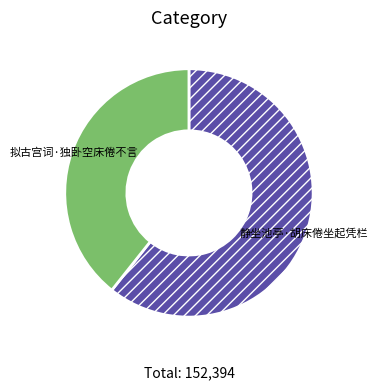

Is it true that 静坐池亭·胡床倦坐起凭栏 is 61% of the pie?

True